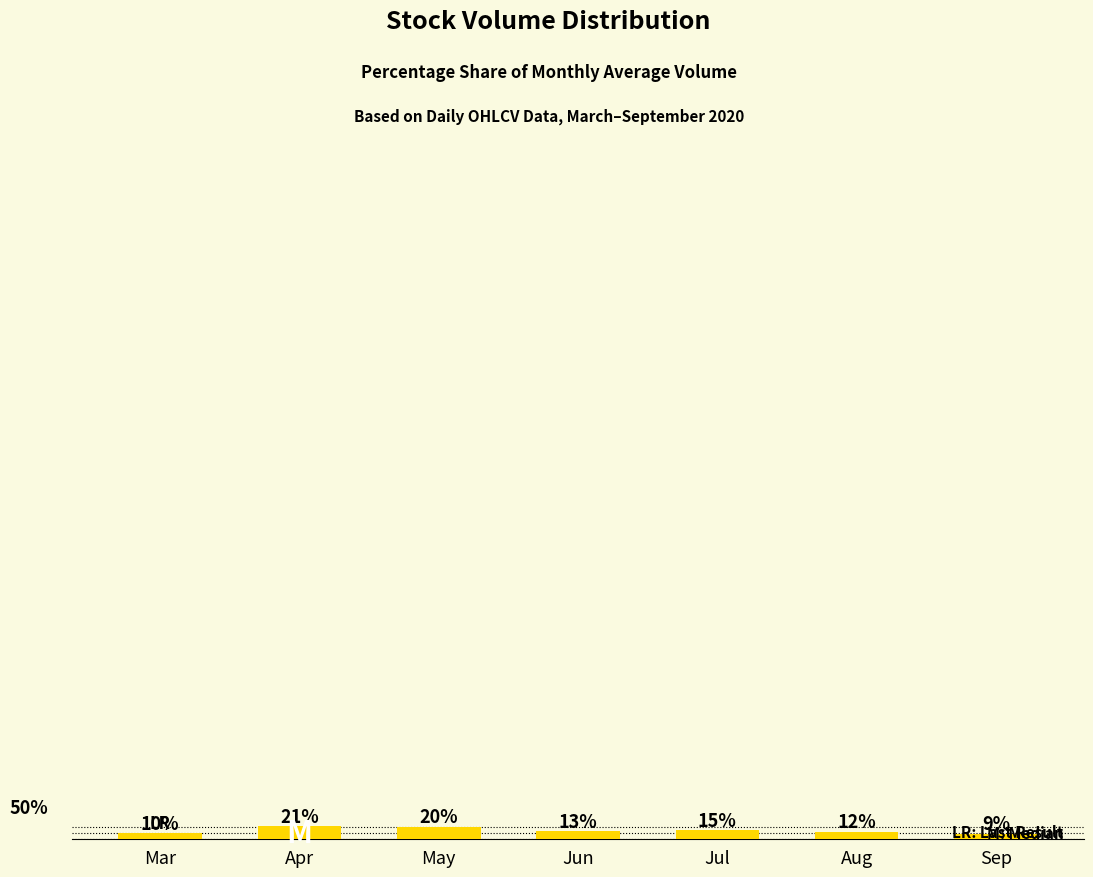

Are the bars horizontal?

No